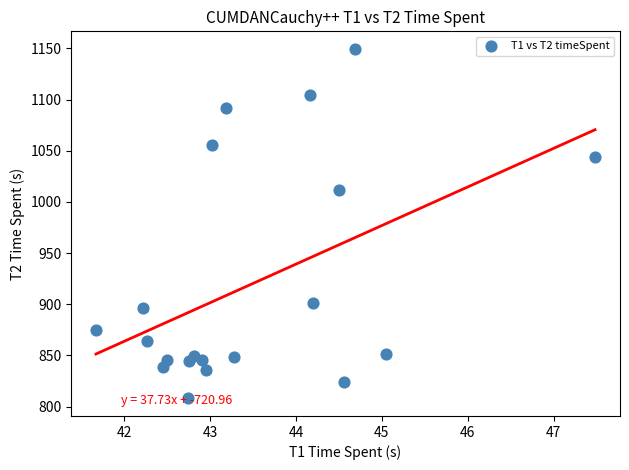

What Y value in the scatter plot is closest to 978?

1011.3